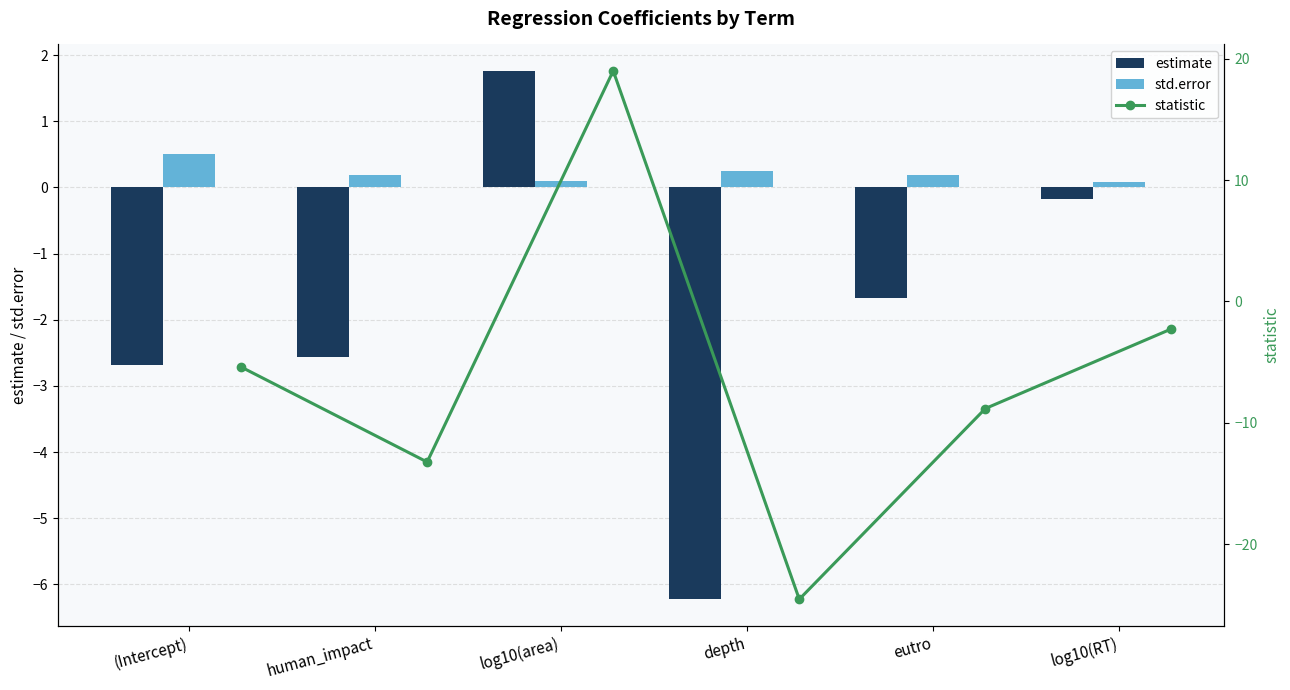

Rank the series by their maximum value, from lowest to highest.

std.error, estimate, statistic